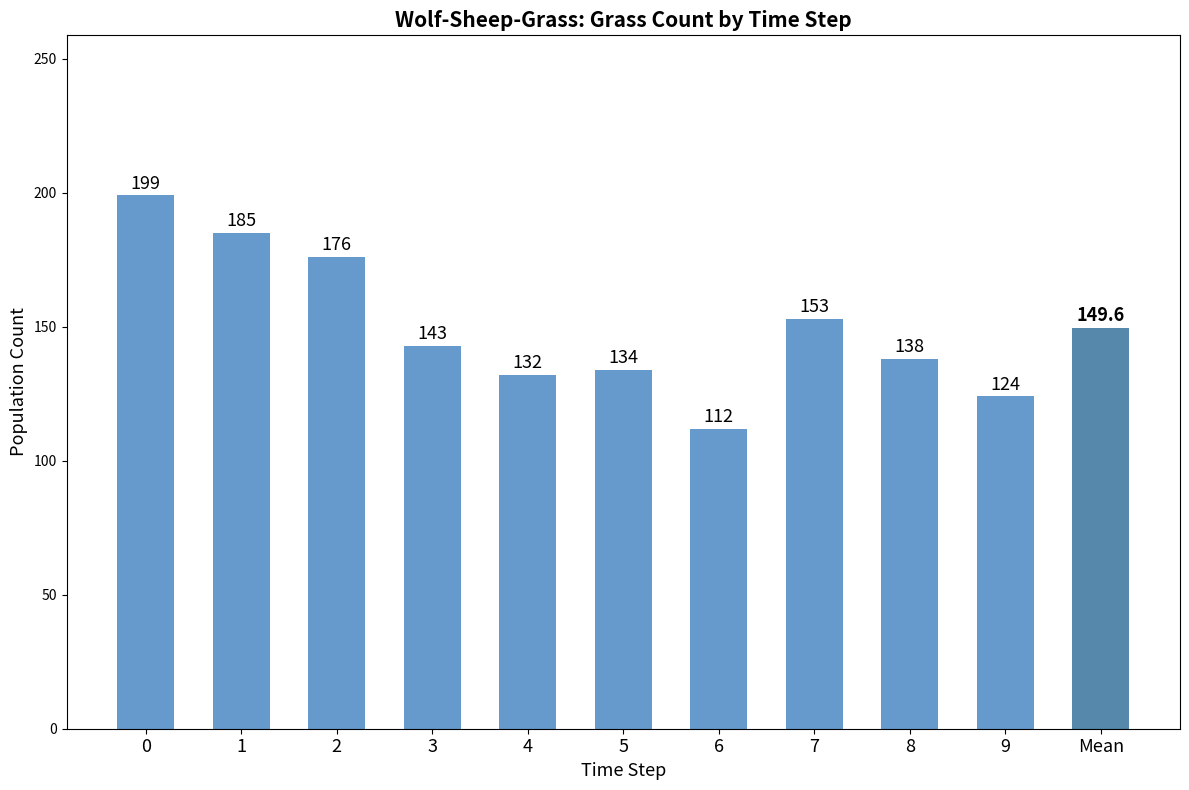

How many values are below 143?

5